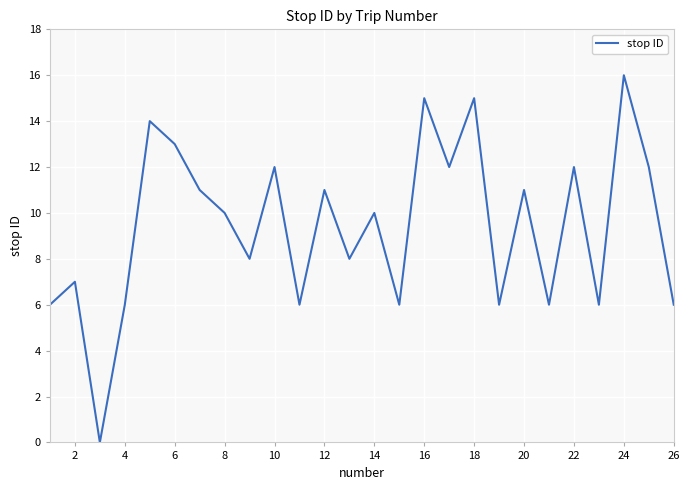

How many interior local valleys (lower than both neighbors) does the data have?

9